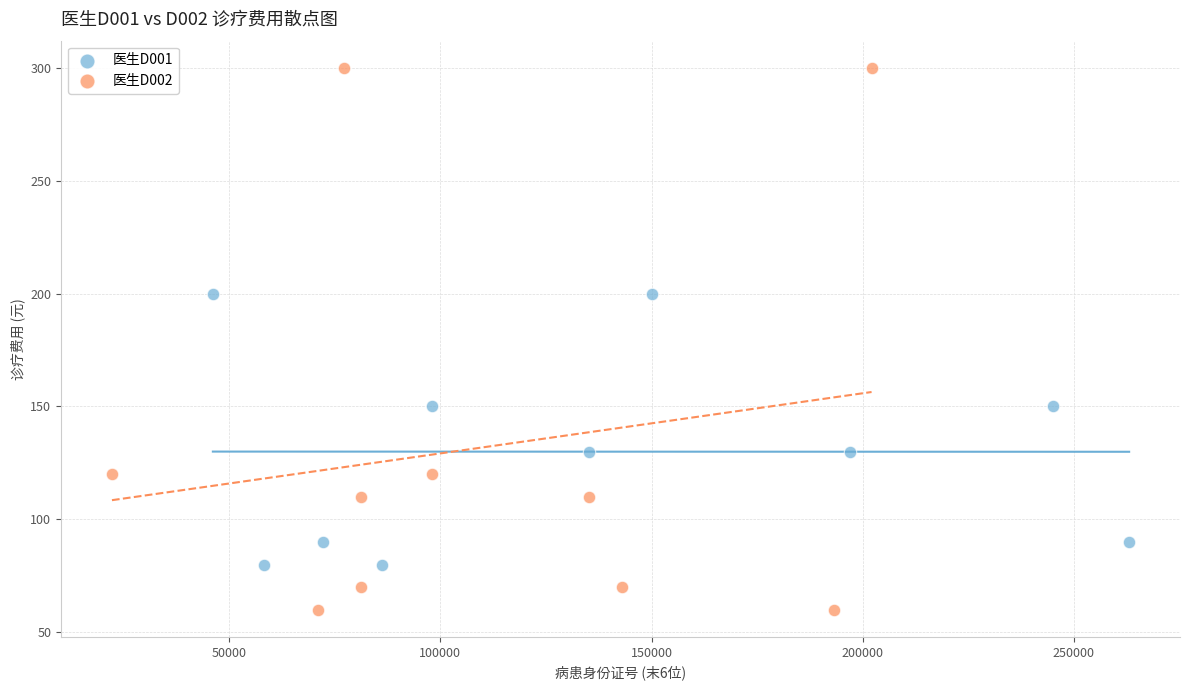

Which series reaches the maximum Y coordinate?

医生D002